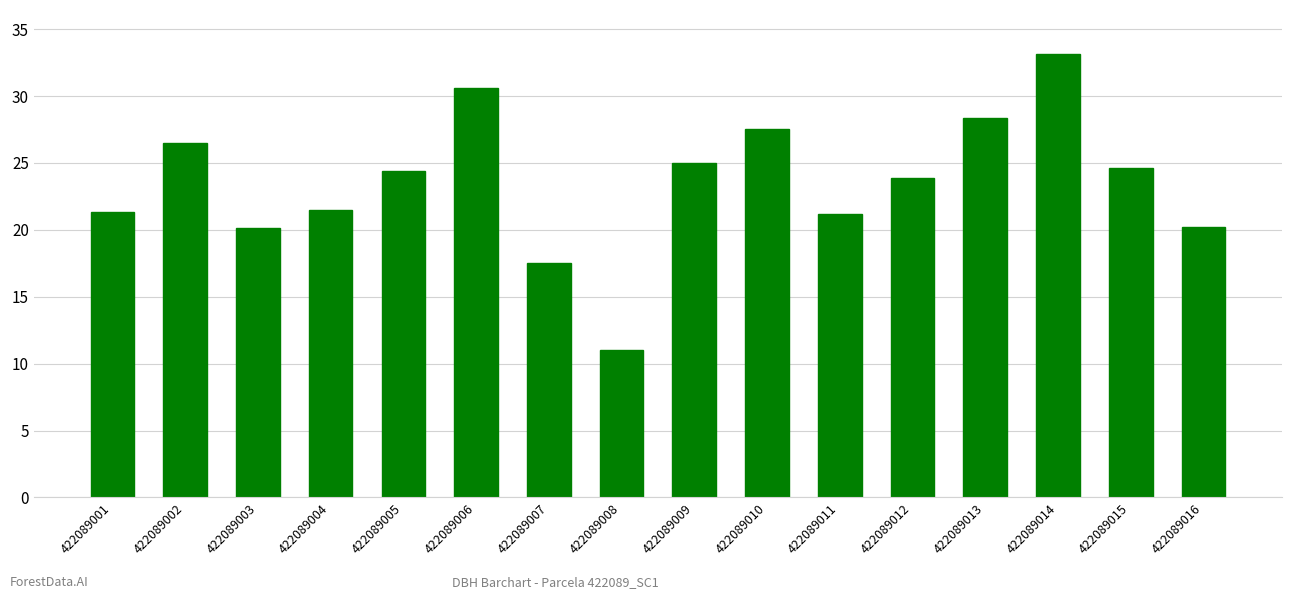

What is the sum of the values at 422089001 and 422089016?

41.6